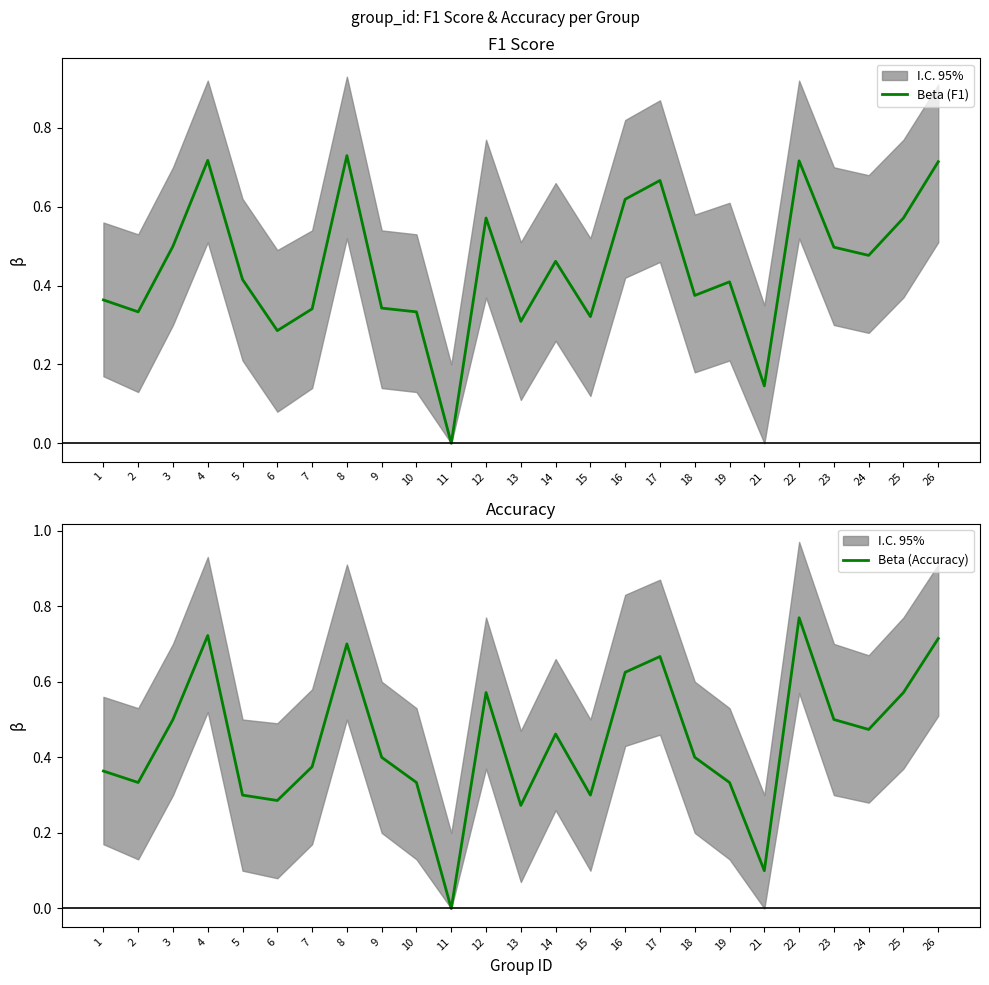

Reading left to right, what are all the values shown in this chart?

Beta (F1): 0.4	0.3	0.5	0.7	0.4	0.3	0.3	0.7	0.3	0.3	0.0	0.6	0.3	0.5	0.3	0.6	0.7	0.4	0.4	0.1	0.7	0.5	0.5	0.6	0.7
Beta (Accuracy): 0.4	0.3	0.5	0.7	0.3	0.3	0.4	0.7	0.4	0.3	0.0	0.6	0.3	0.5	0.3	0.6	0.7	0.4	0.3	0.1	0.8	0.5	0.5	0.6	0.7